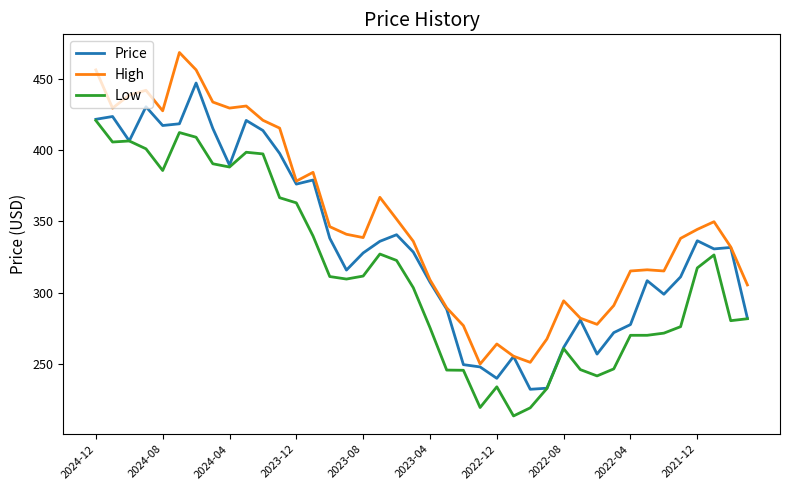

What is the smallest value displayed?

213.4